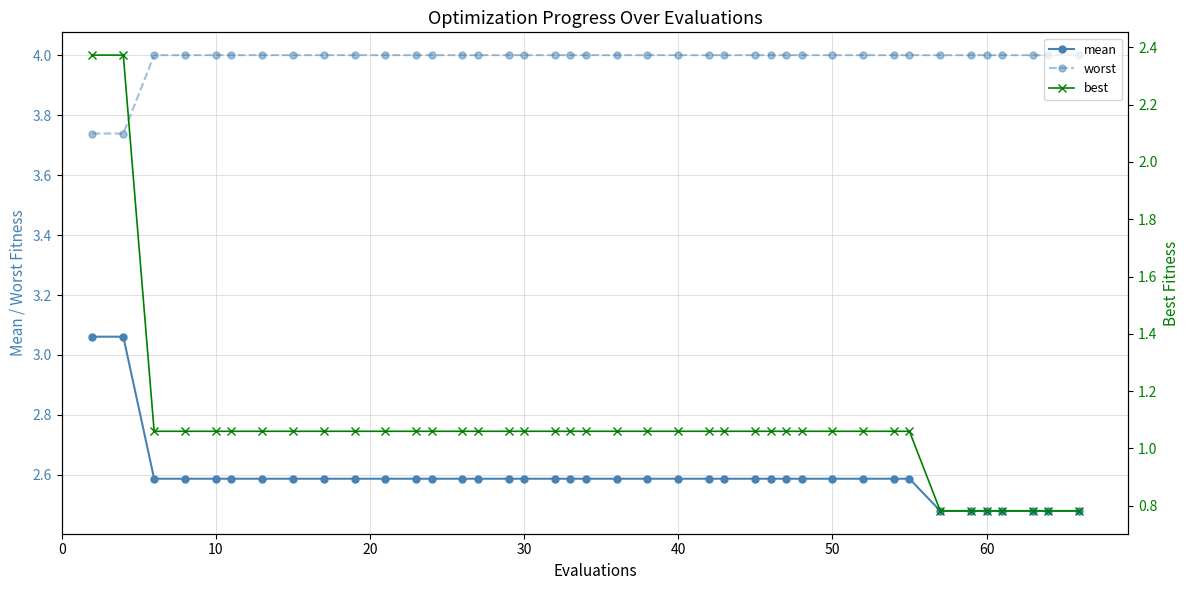

True or false: mean and worst intersect in this chart.

False